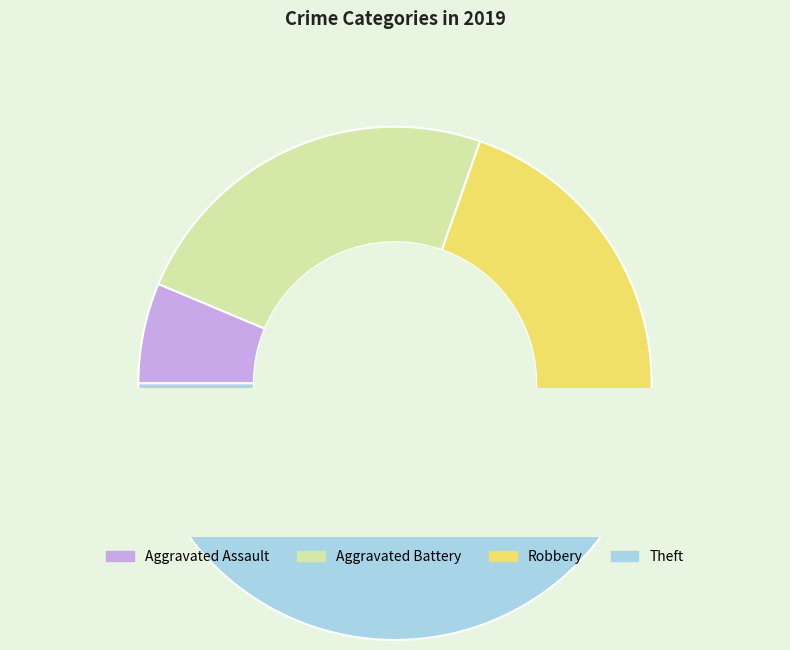

What is the ratio of the value at Robbery to the value at Aggravated Assault?

4.4